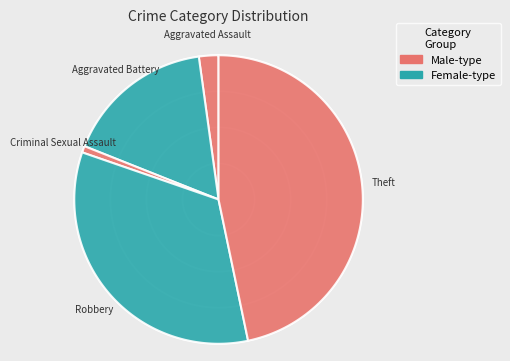

Is the sum of Theft and Aggravated Assault greater than half?

No